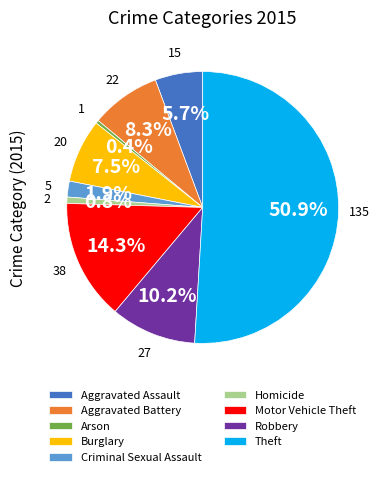

Is the sum of Theft and Aggravated Battery greater than half?

Yes